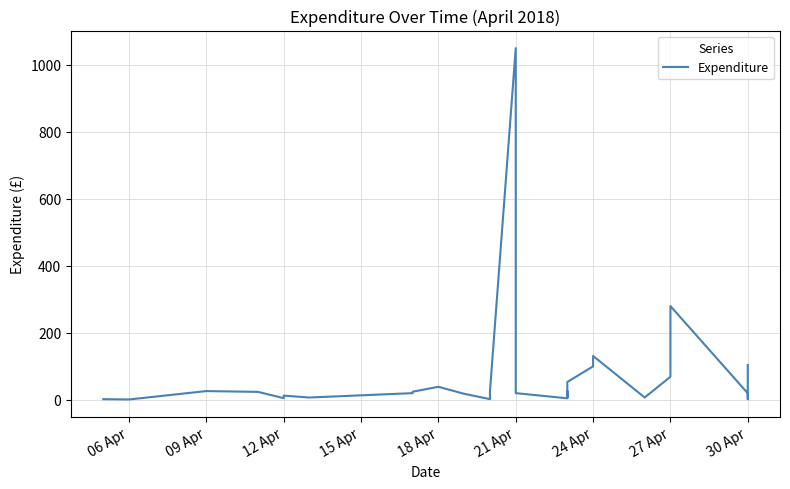

The value at 30 Apr is 5.4. True or false?

True